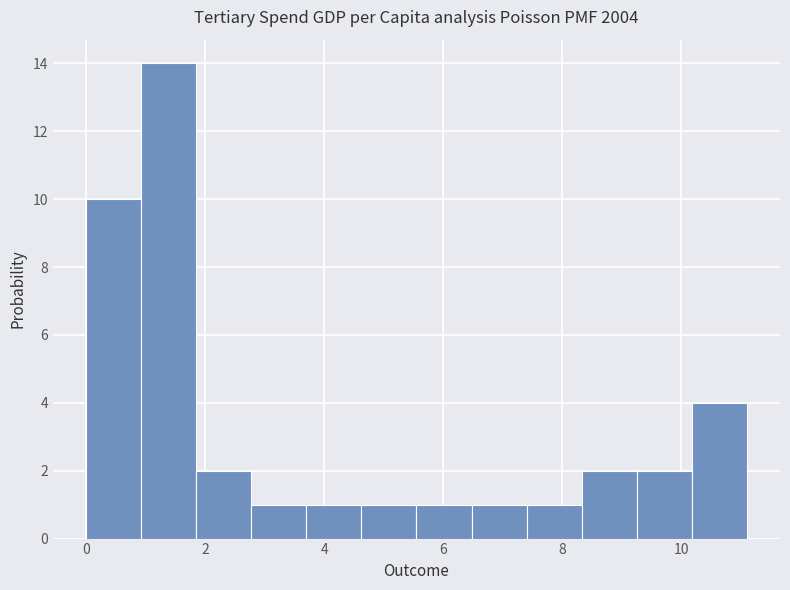

Over which range of the x-axis is the bar tallest?

1.0 to 1.8